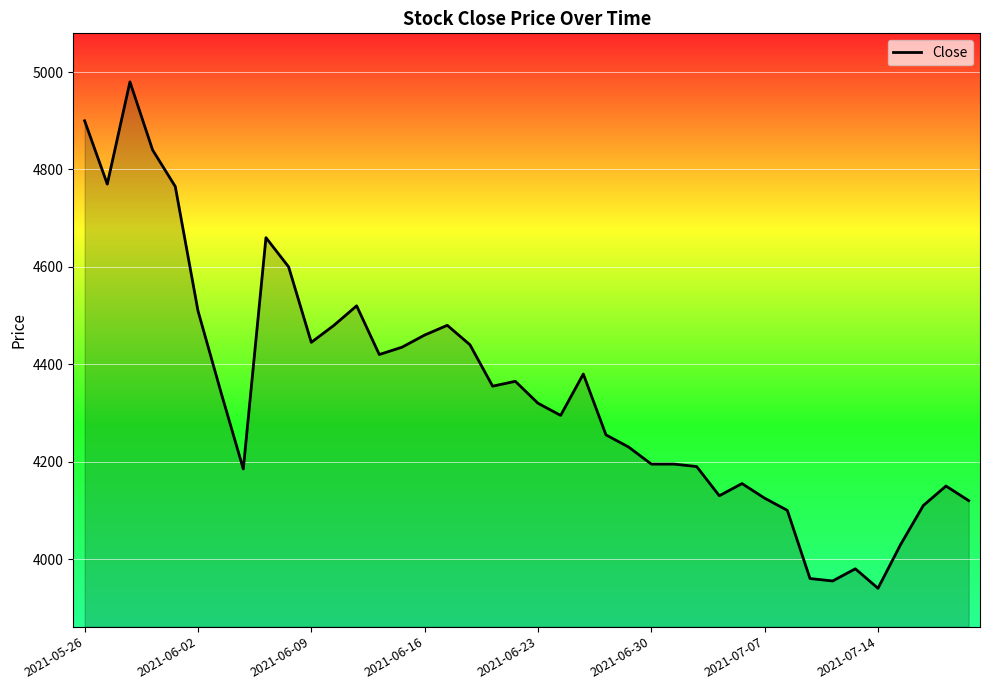

What is the difference between the maximum and minimum values?

1040